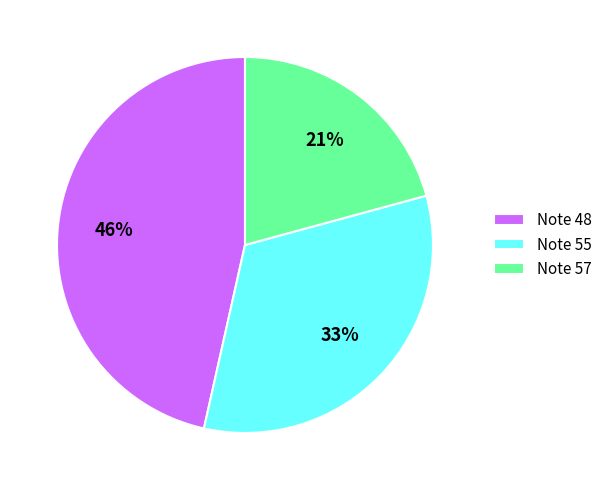

Rank the categories by value from lowest to highest.

Note 57, Note 55, Note 48